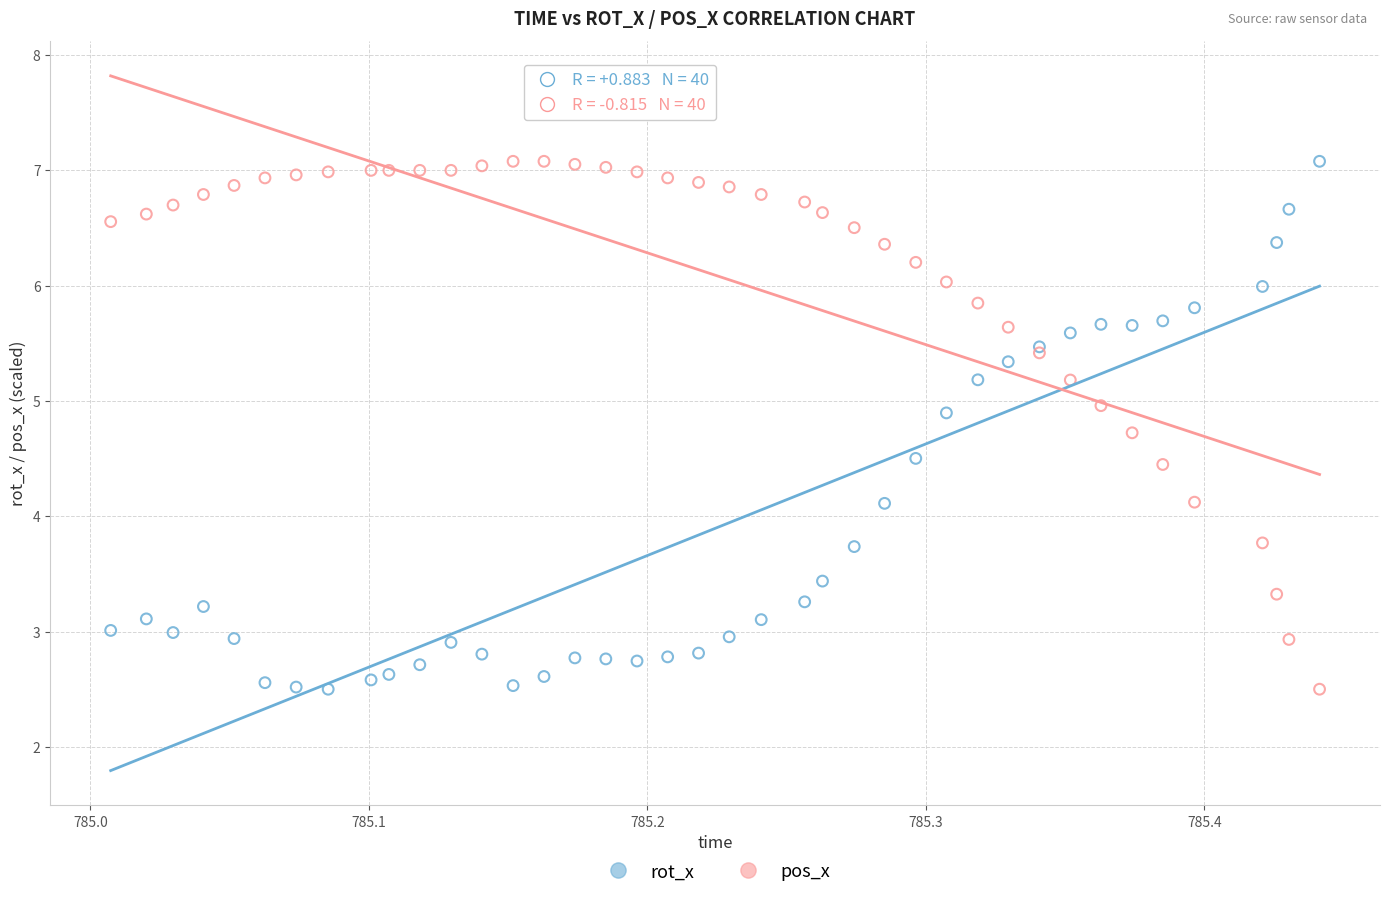

What is the X range (max minus min) for the scatter plot?

0.4